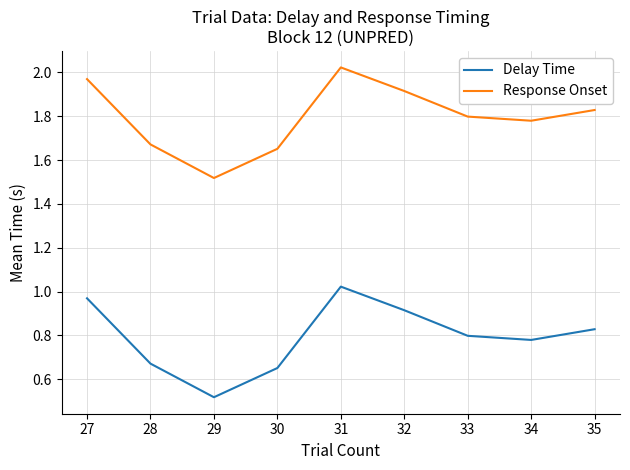

Does the chart display data point markers on the line(s)?

No